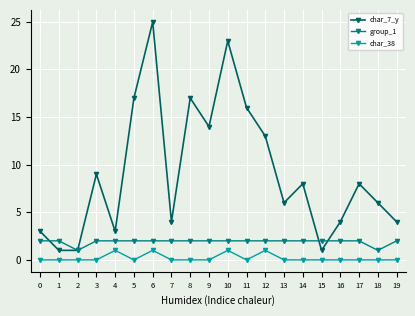

At which category does char_7_y reach its first local peak?

3